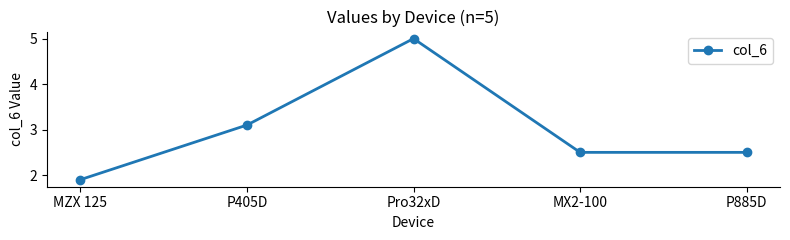

At which label does the data first exceed 2?

P405D